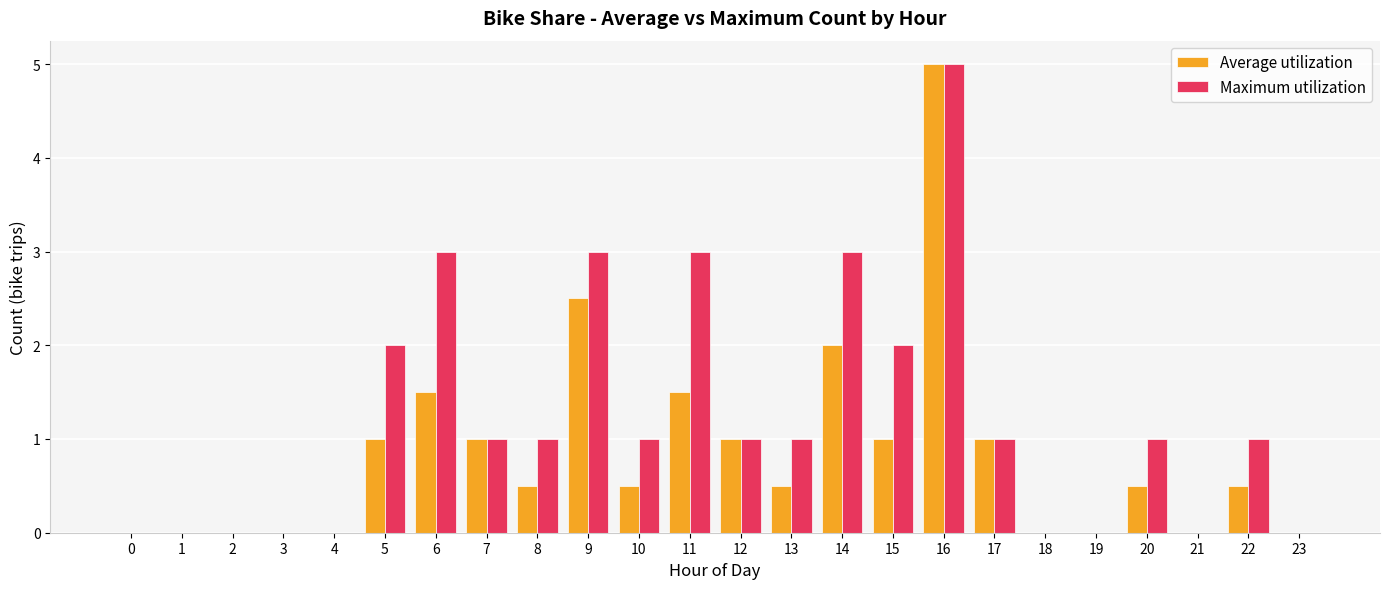

The Maximum utilization series shows -3.0 at 1. True or false?

False